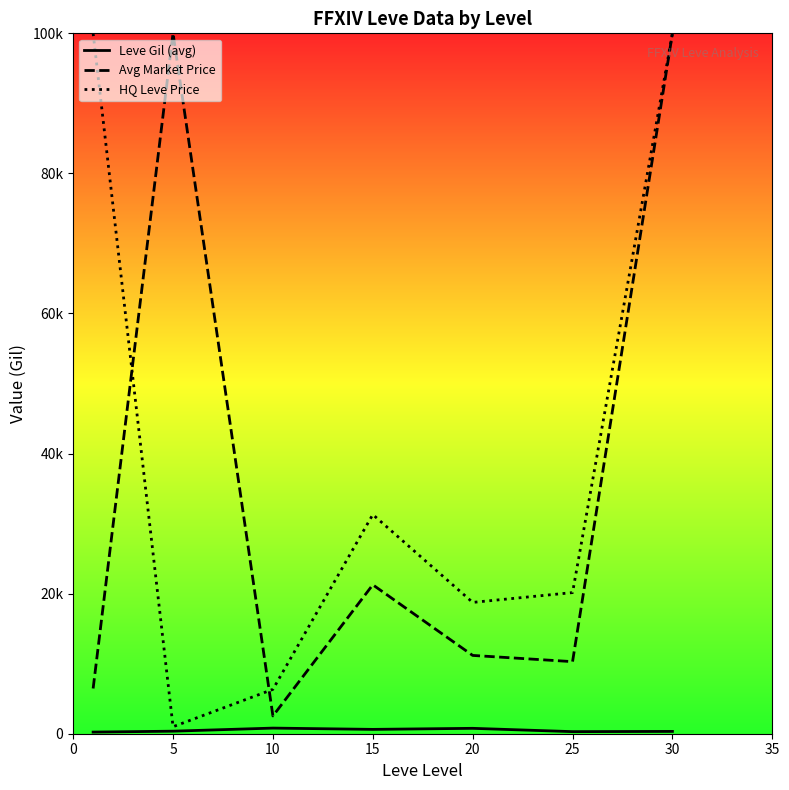

What is the minimum value shown in the chart?

232.5